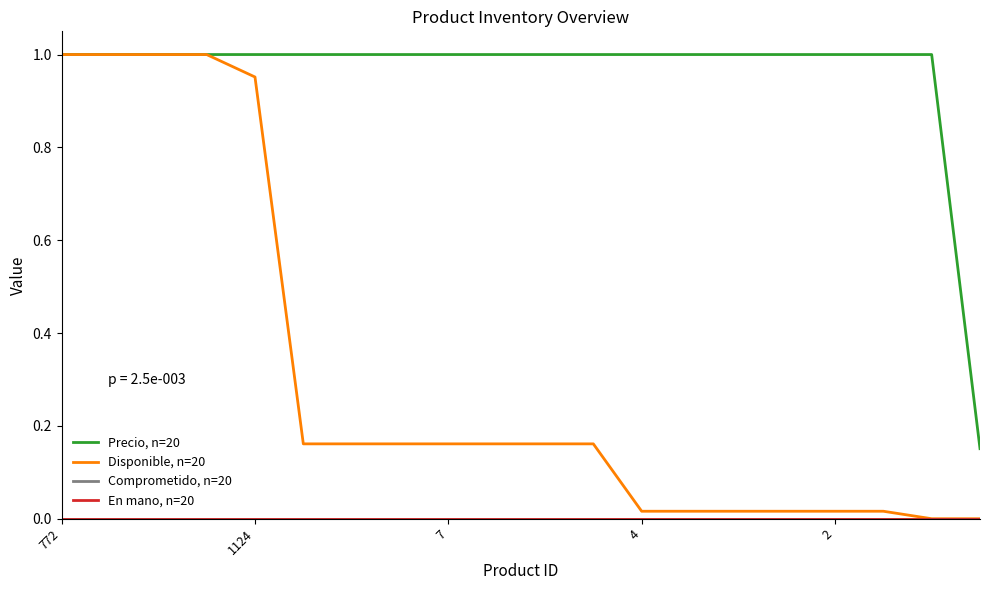

What is the label of the 11th point from the left?

10